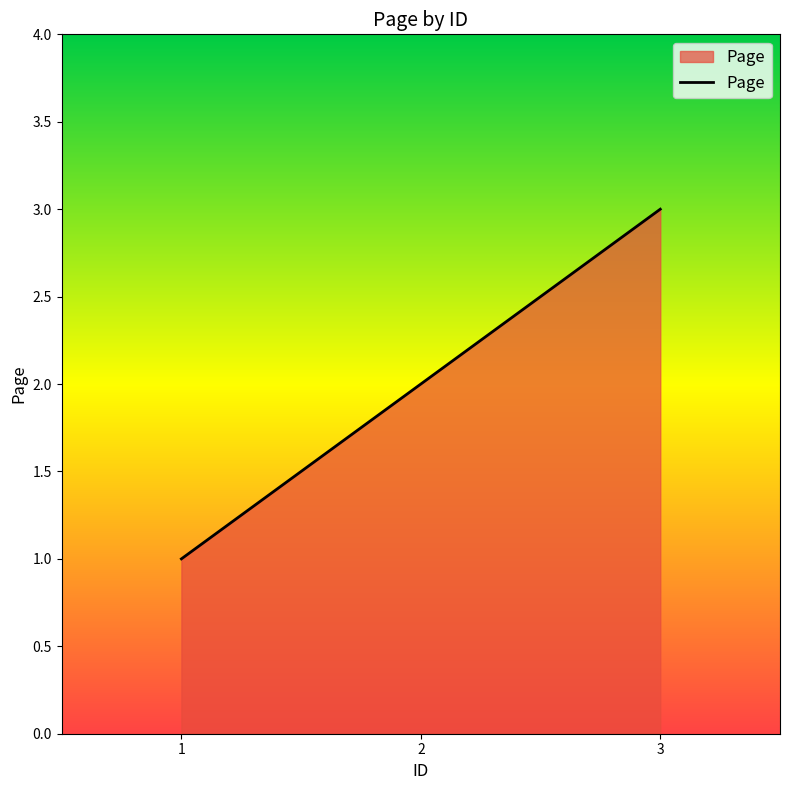

How many values are below 2?

1